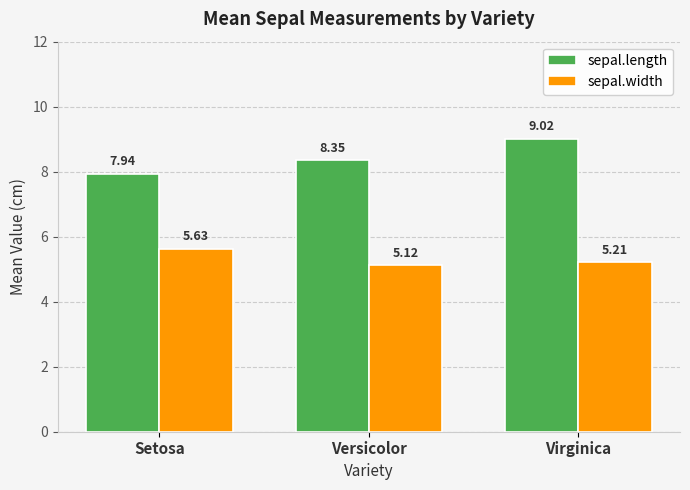

Is it true that sepal.length equals 2.6 at Versicolor?

False